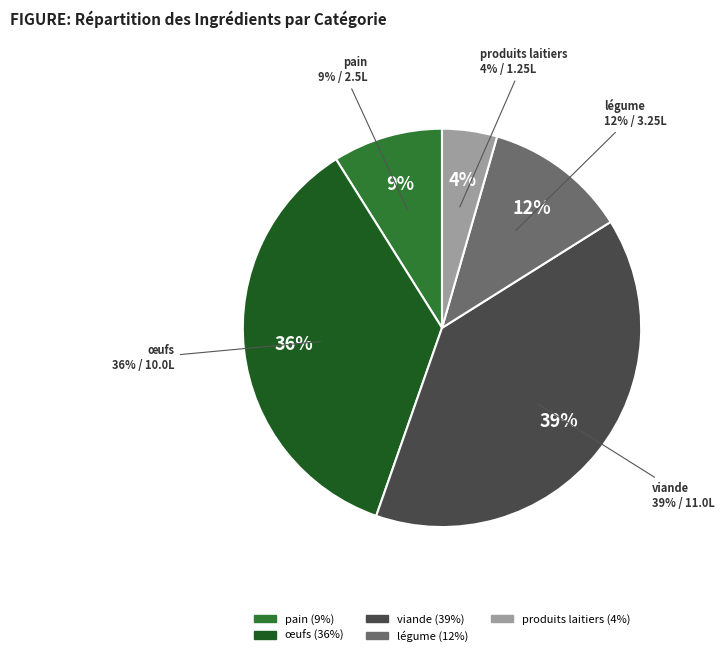

Does any single category account for the majority?

No